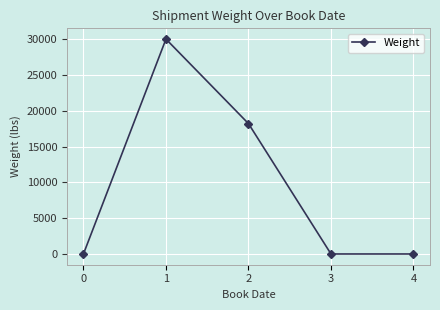

How many distinct data groups are displayed?

1